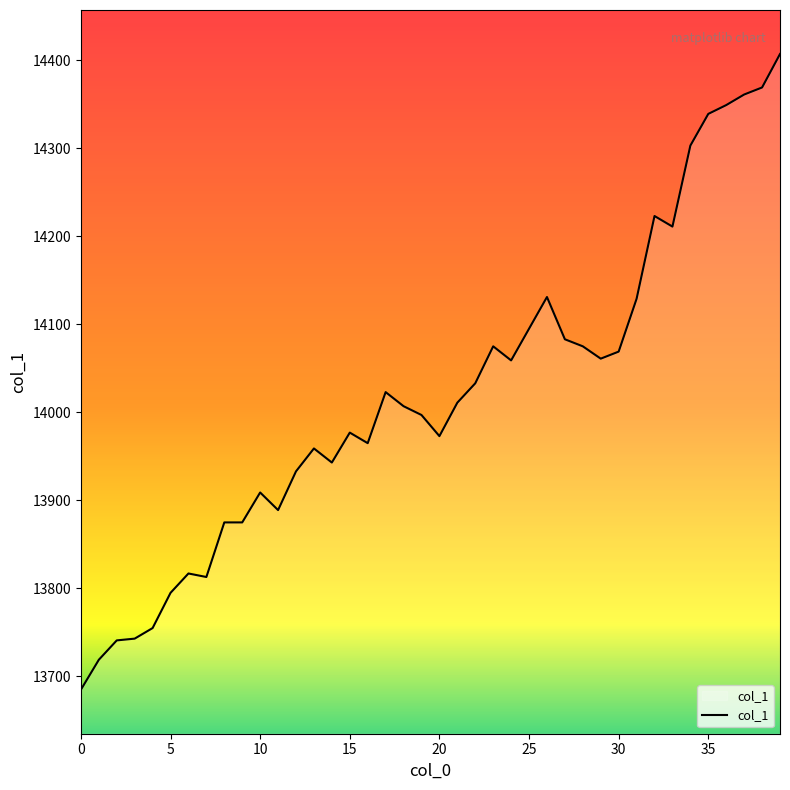

What is the sum of all values?

560776